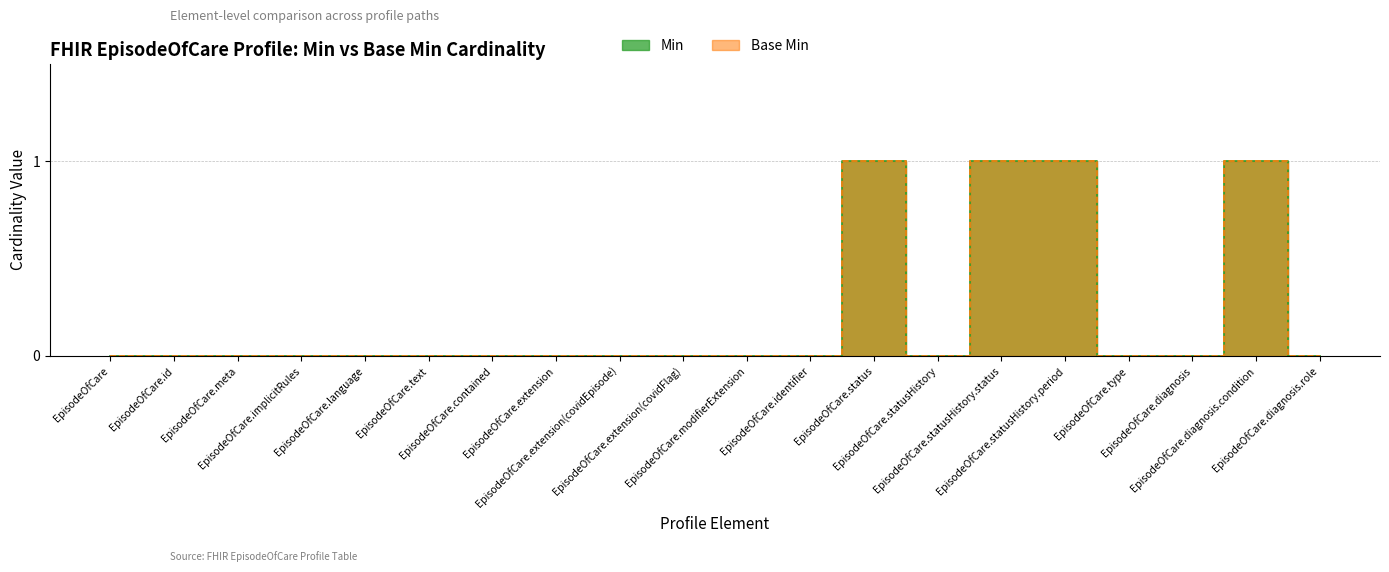

At which label does Min reach its minimum?

EpisodeOfCare